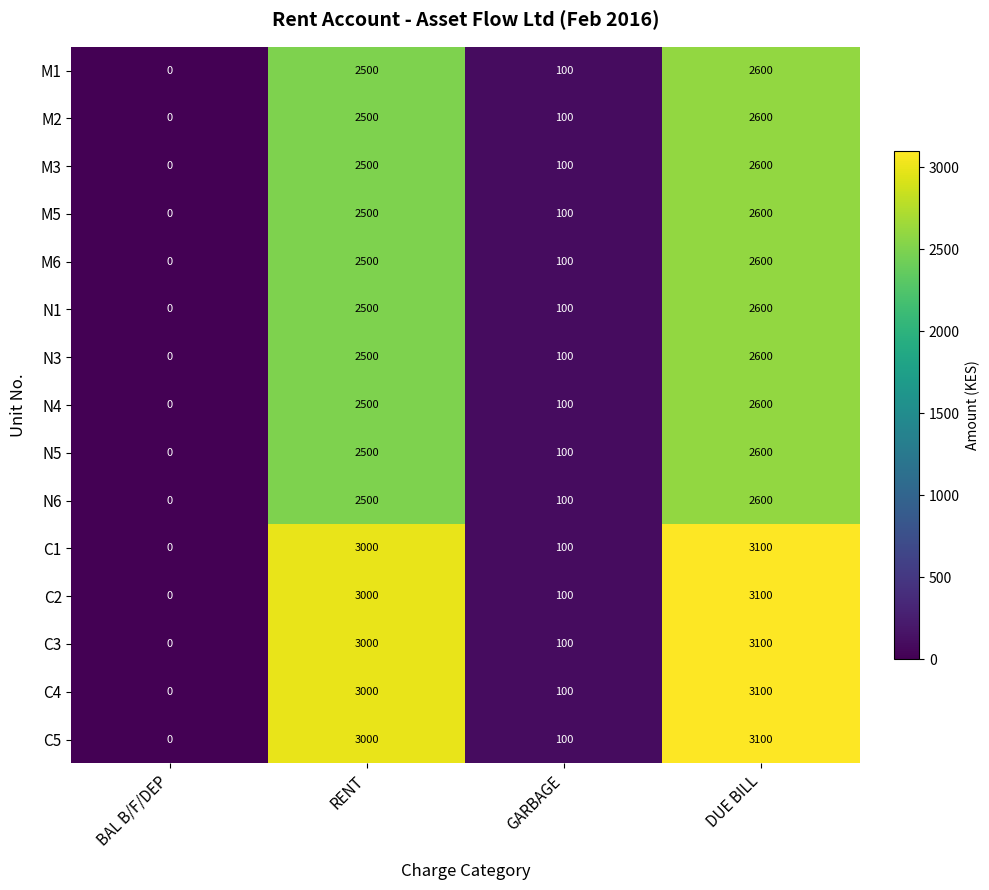

What is the total value across all series at DUE BILL?

41500